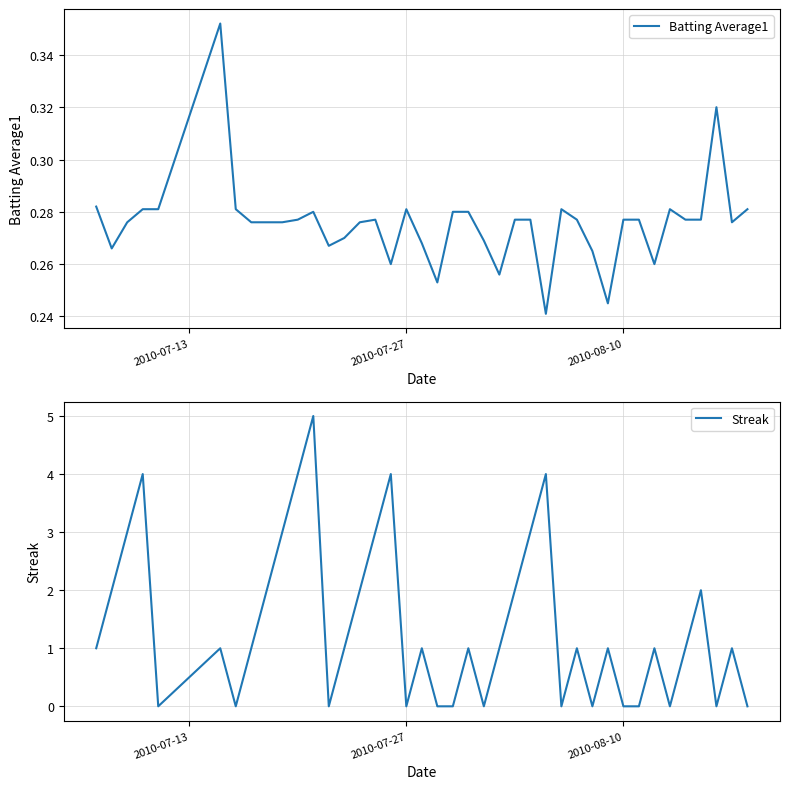

What is the maximum value for Streak?

5